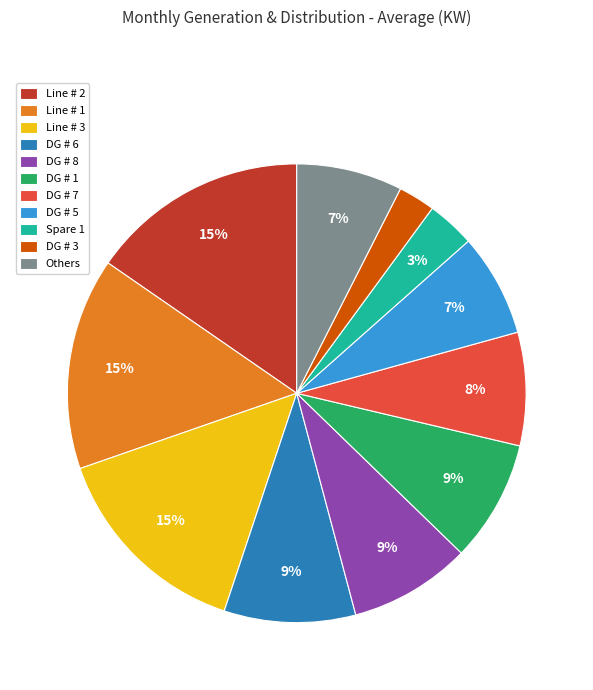

How many slices are in this pie chart?

11